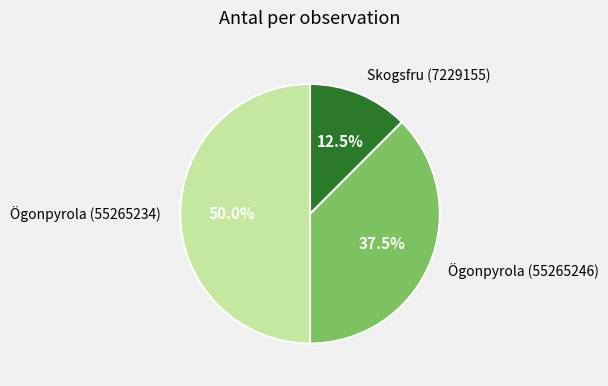

Which slice is the largest?

Ögonpyrola (55265234)